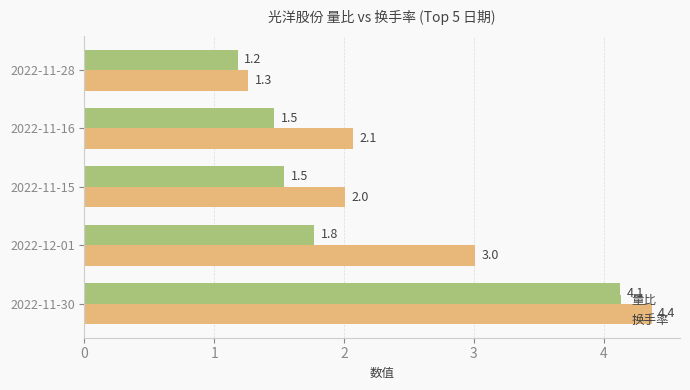

Is the value of 量比 at 2022-11-15 greater than the value of 换手率 at 2022-11-28?

Yes